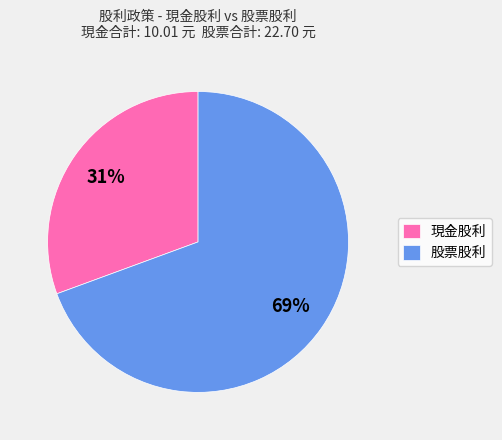

Which slice represents more than half of the pie?

股票股利